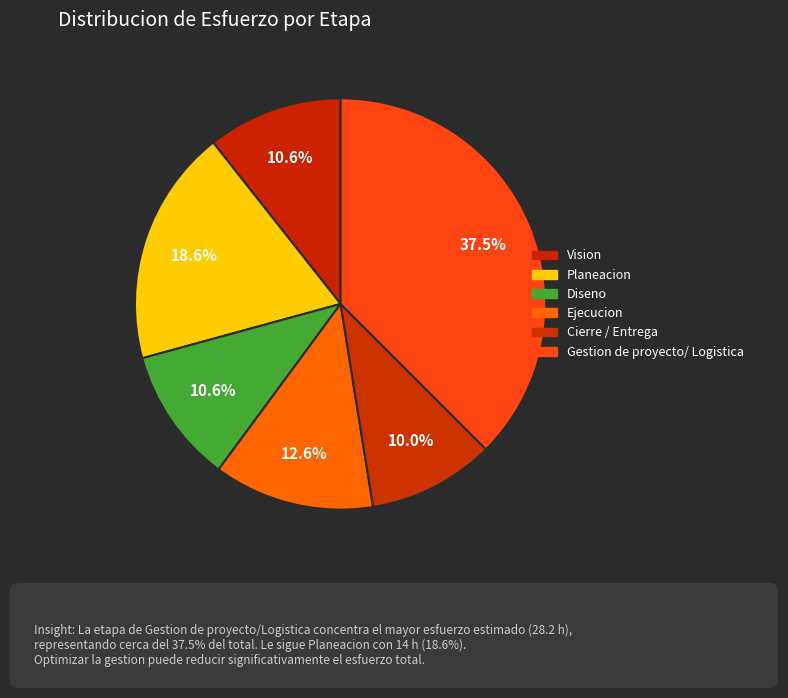

Between Gestion de proyecto/ Logistica and Vision, which is larger?

Gestion de proyecto/ Logistica